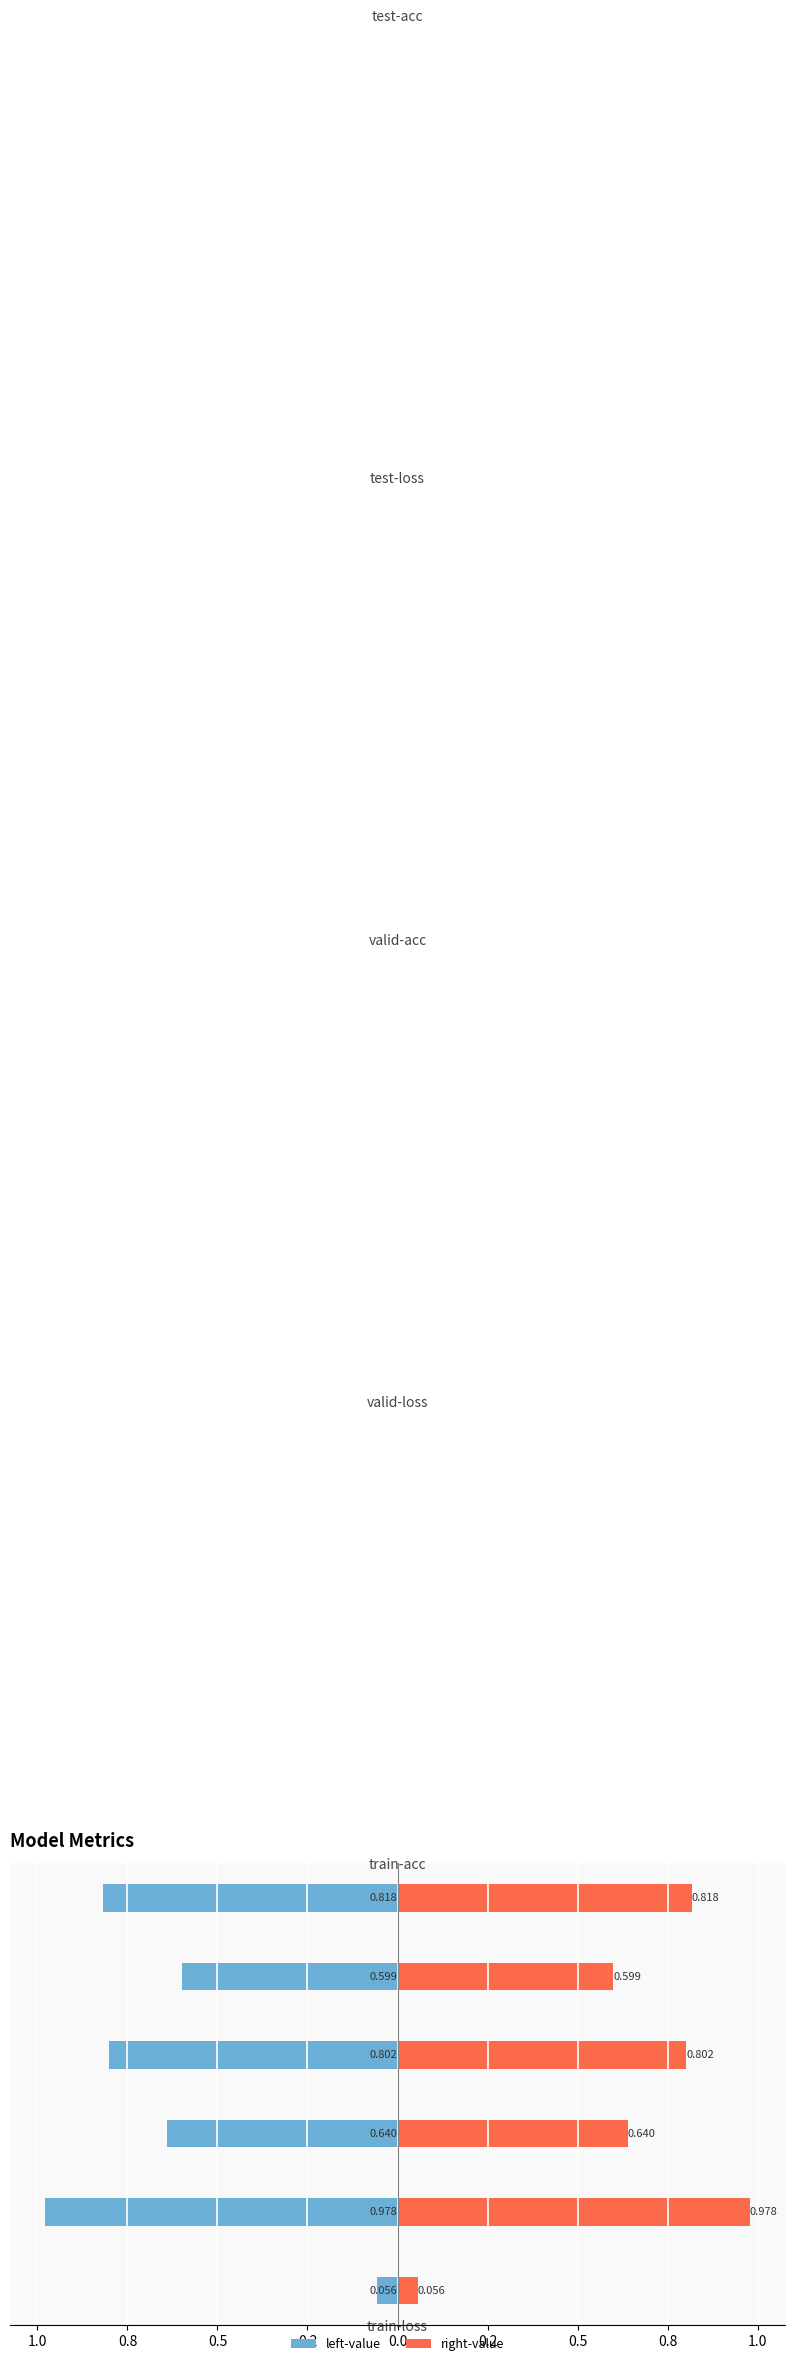

At how many categories does at least one series exceed 0?

6